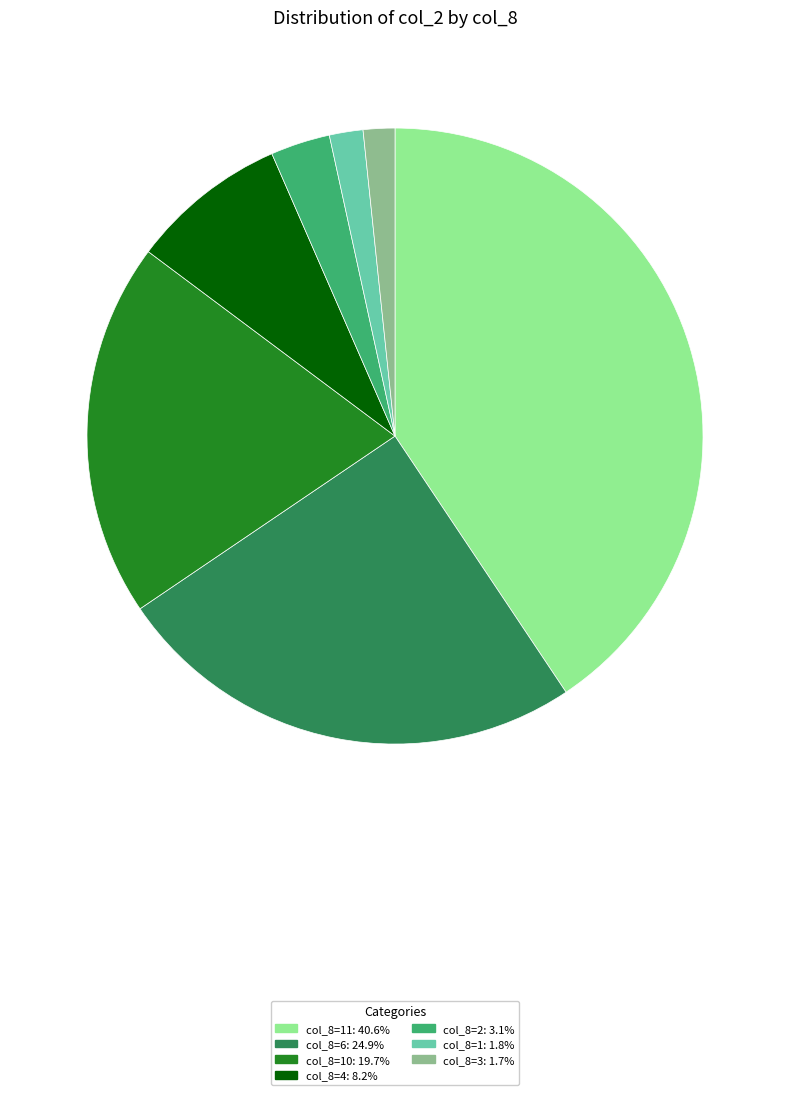

Is the sum of col_8=10: 19.7% and col_8=4: 8.2% greater than half?

No